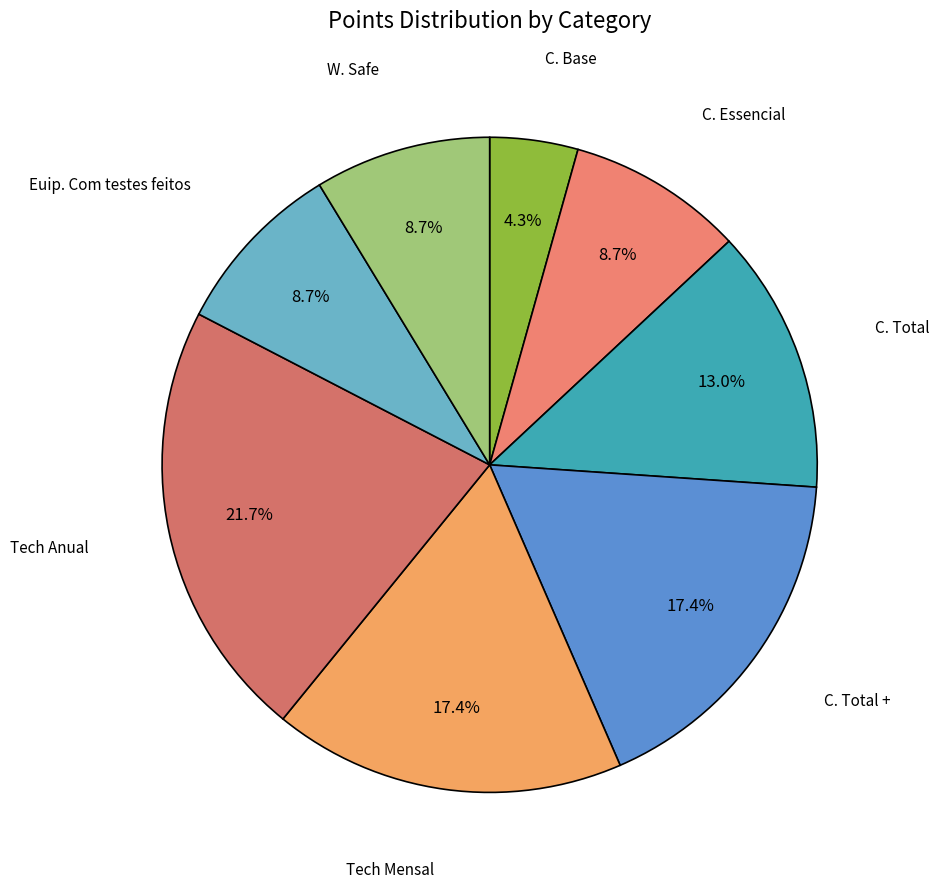

Which category has the biggest portion of the pie?

Tech Anual